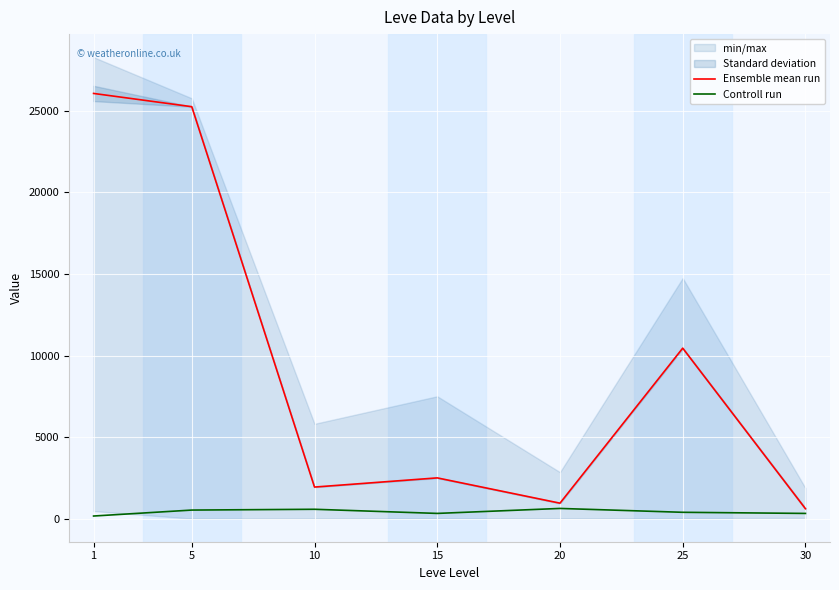

What is the value of the Controll run point at the 2nd from the left?

528.3